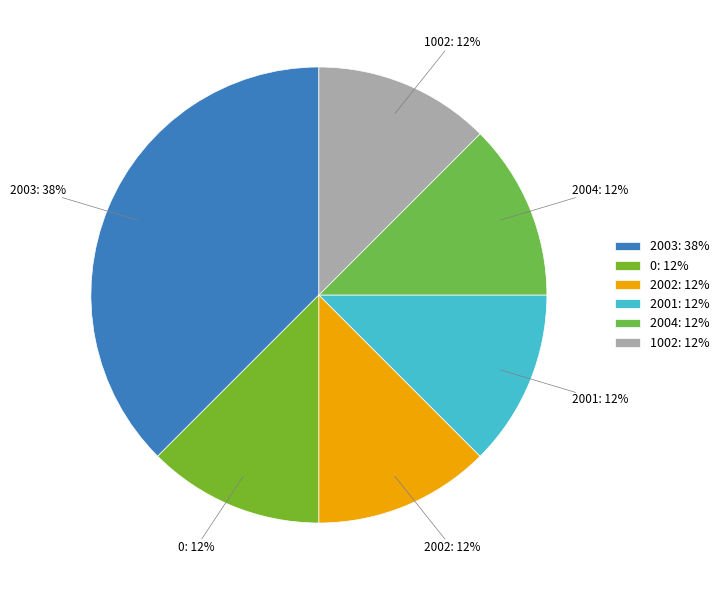

Count the number of slices in the pie.

6